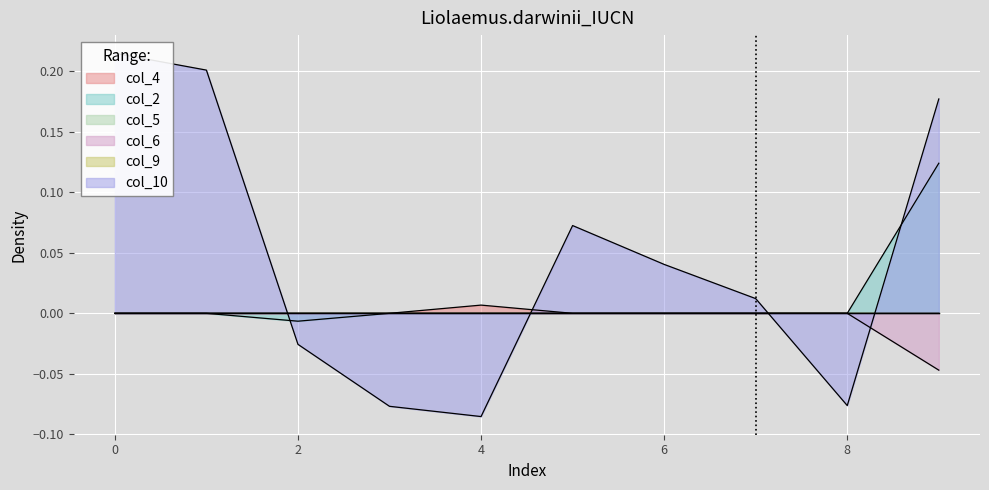

How many data points in col_4 are above 0?

1